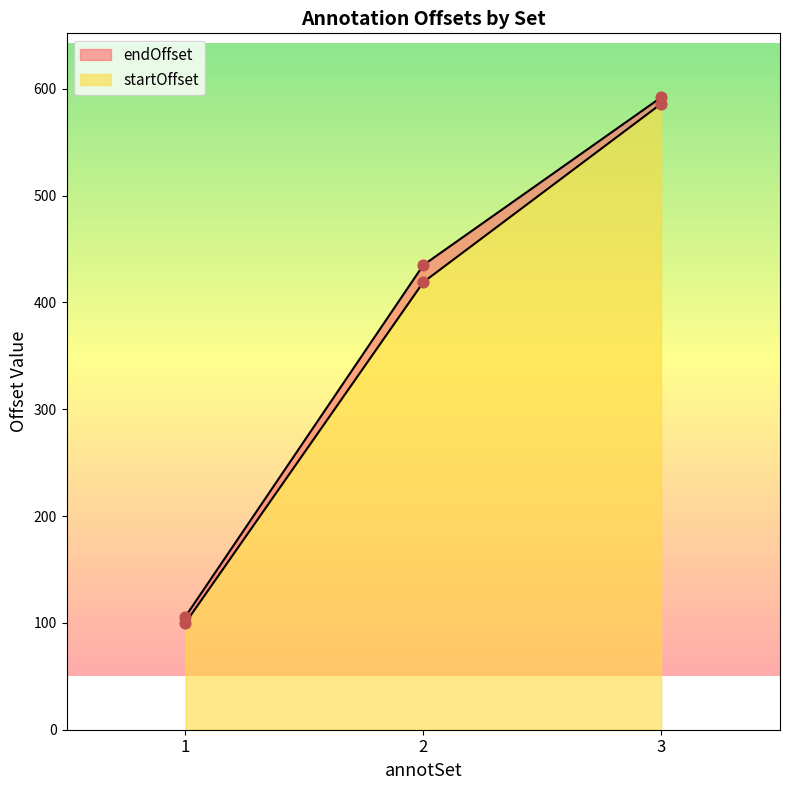

What is the total value across all series at 2?

854